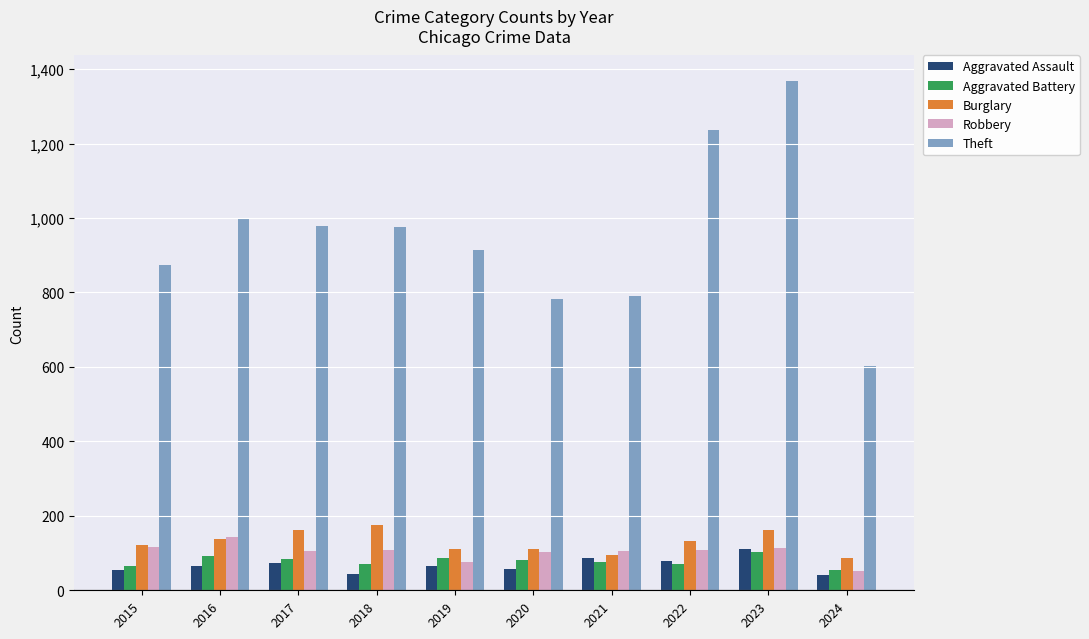

Read the Robbery value at 2021.

105